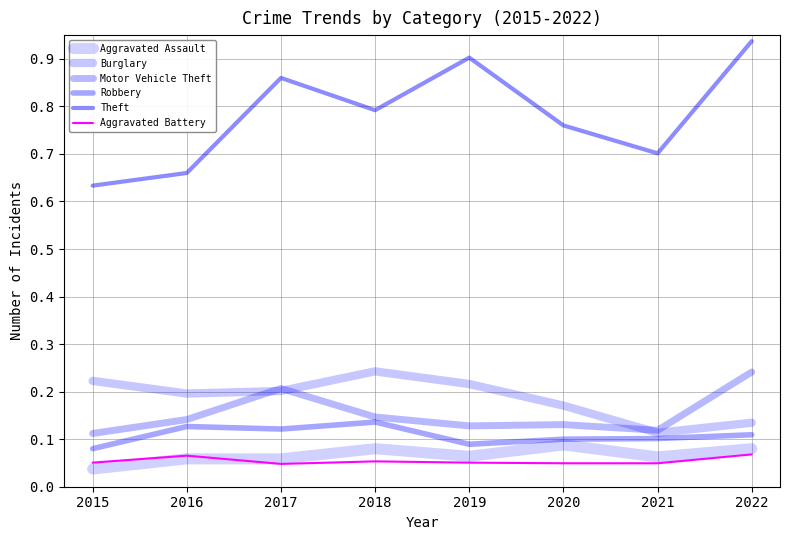

What is the total value across all series at 2016?

1.2